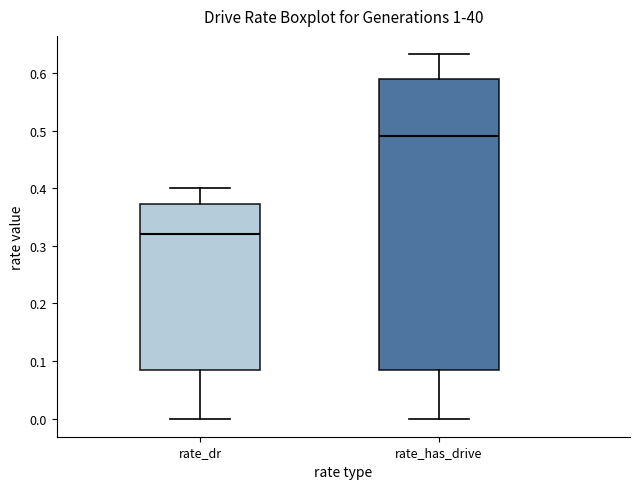

Comparing the boxes themselves (not the whiskers), which one is the tallest?

rate_has_drive